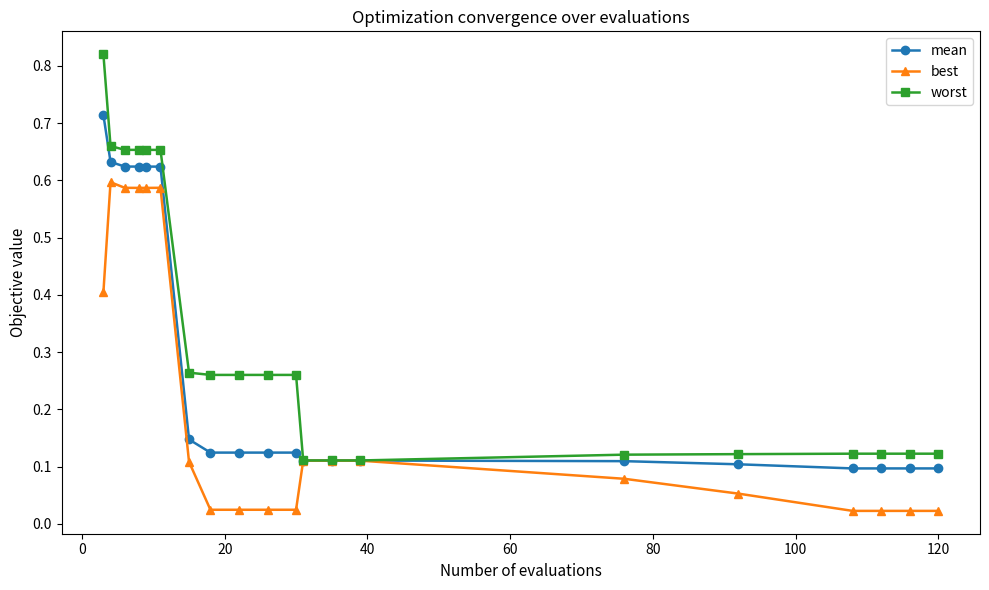

At how many categories does at least one series exceed 0?

20